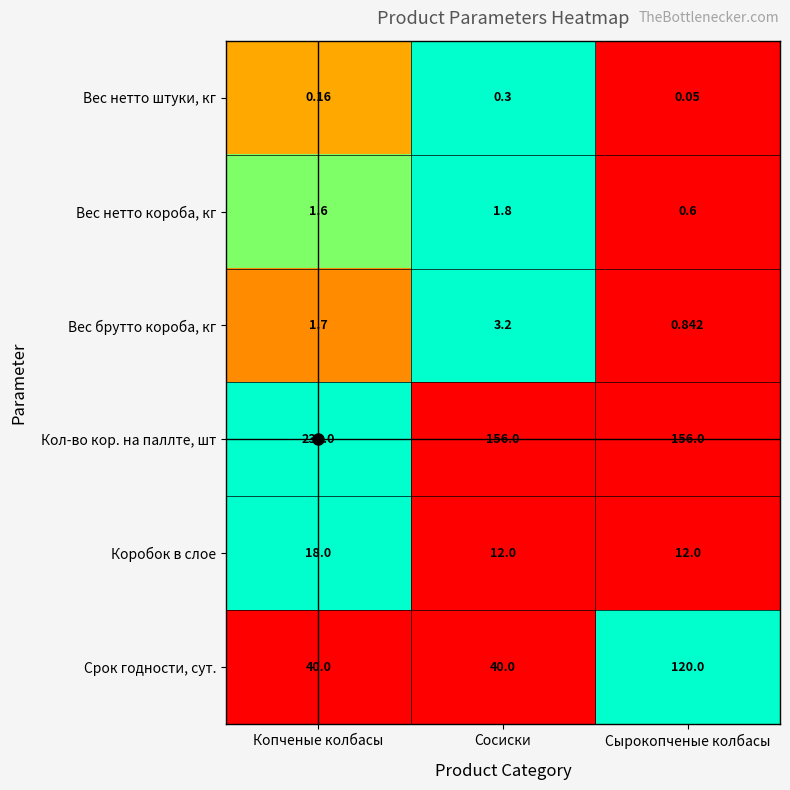

Which series has the largest range (max minus min)?

Срок годности, сут.